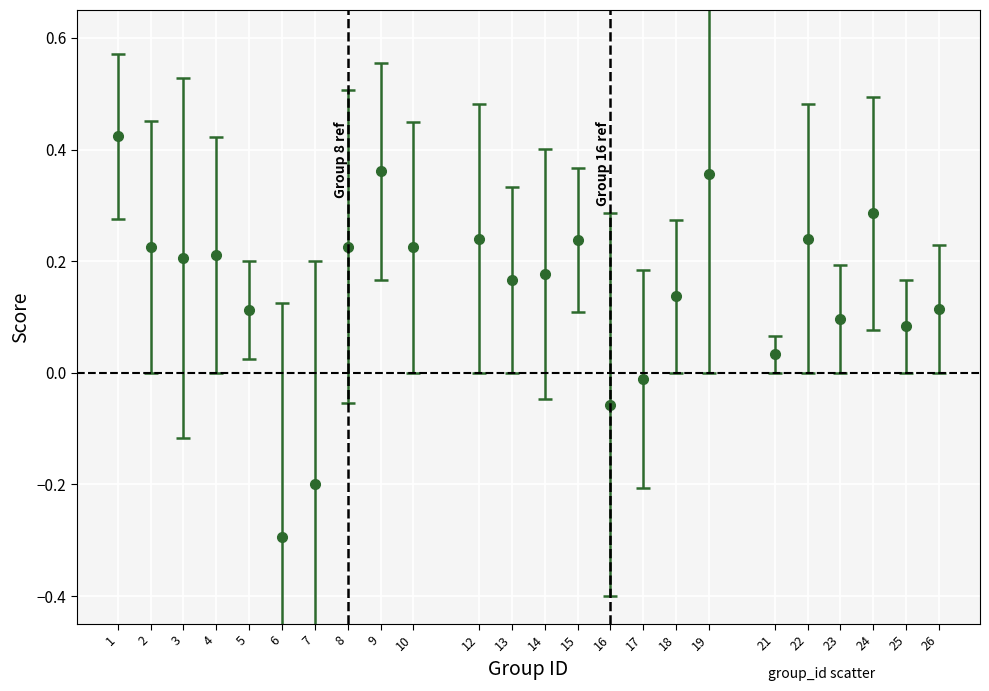

Where is the data nearest to the value 0?

17